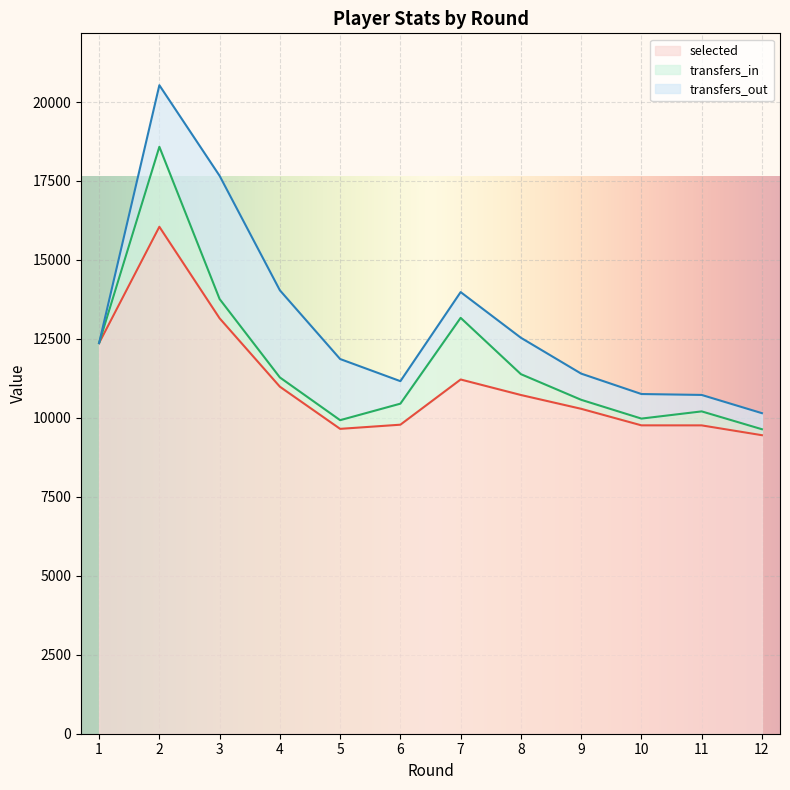

How many interior local valleys does the transfers_in series have?

2